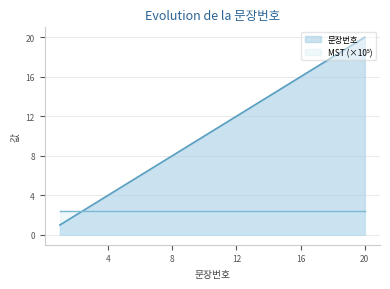

At which label is the value closest to 10?

10